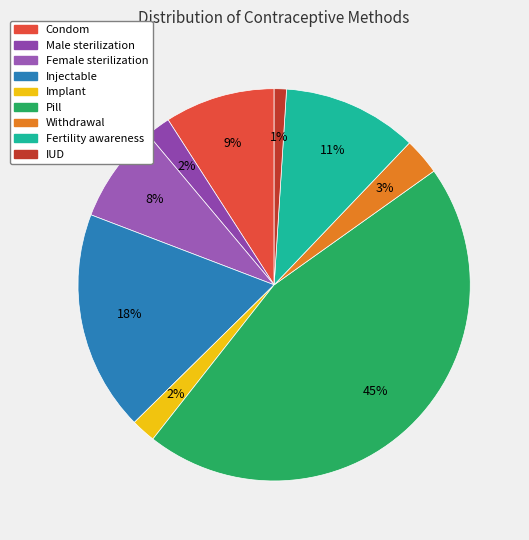

Does Female sterilization represent more than half of the total?

No